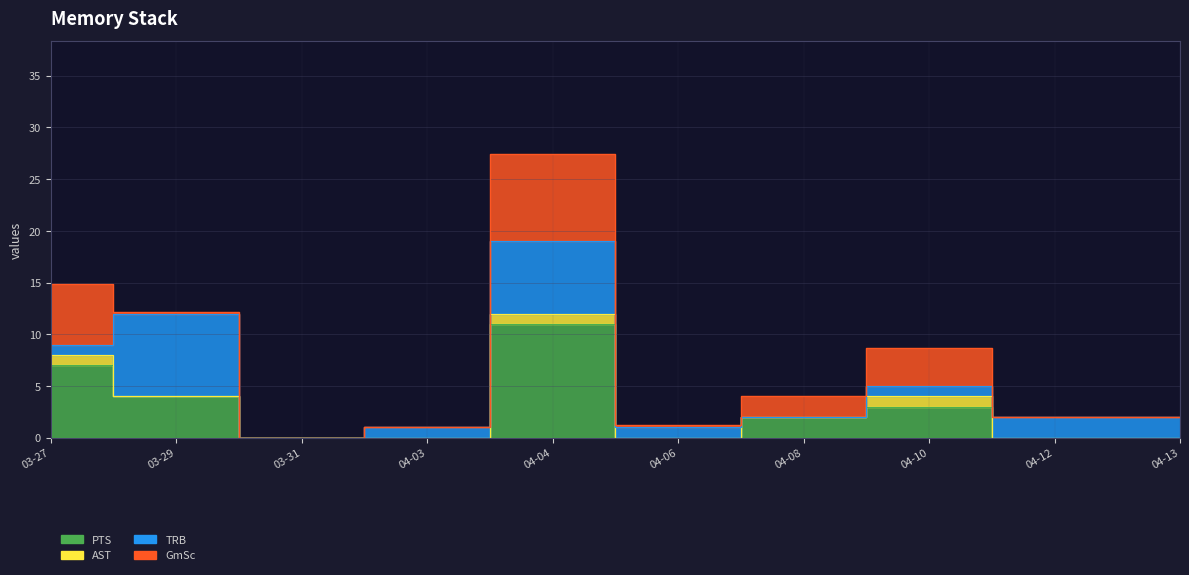

How many data points in PTS are less than 2?

5